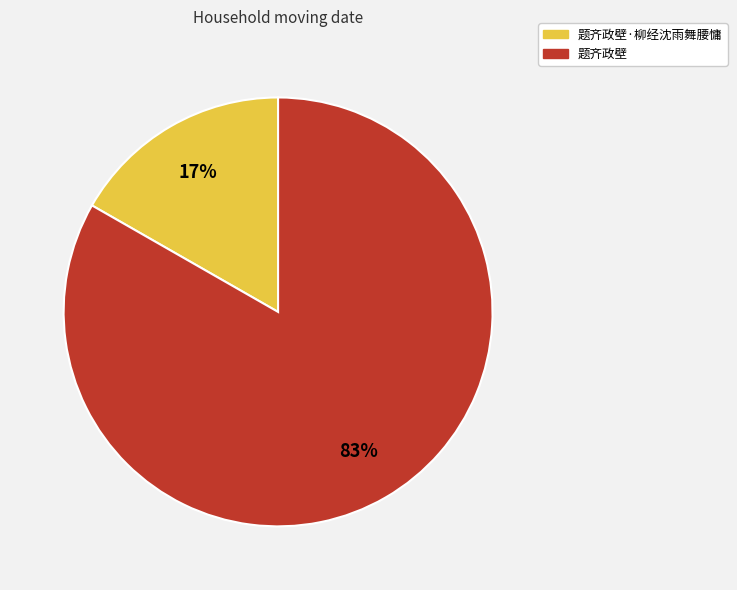

Which has a higher value, 题齐政壁 or 题齐政壁·柳经沈雨舞腰慵?

题齐政壁